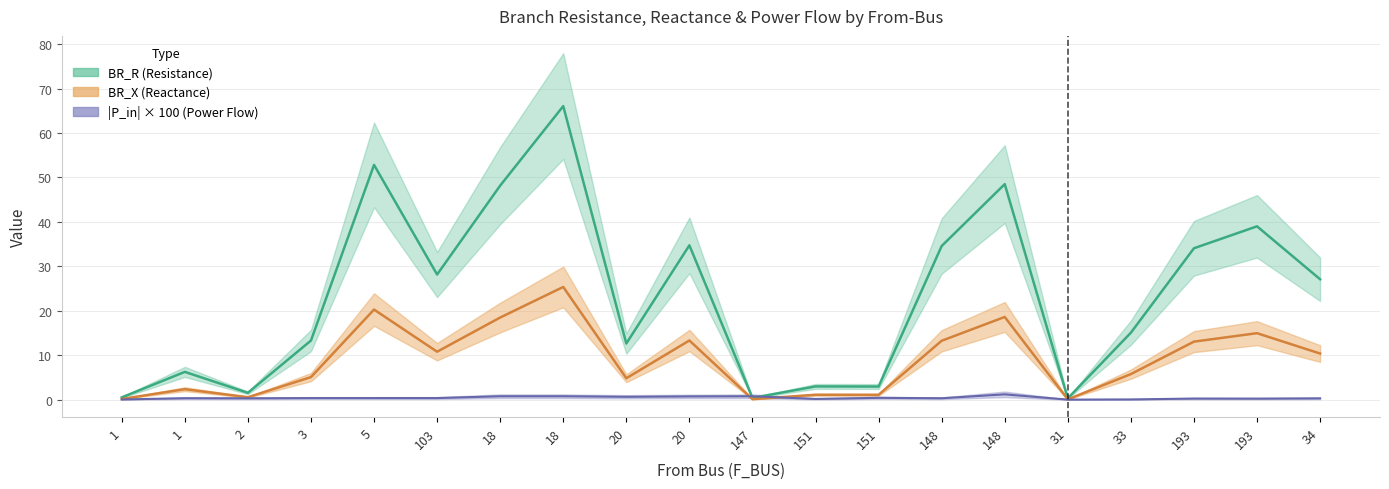

Which series ends up on top after the final intersection of P_in_scaled and BR_R?

BR_R